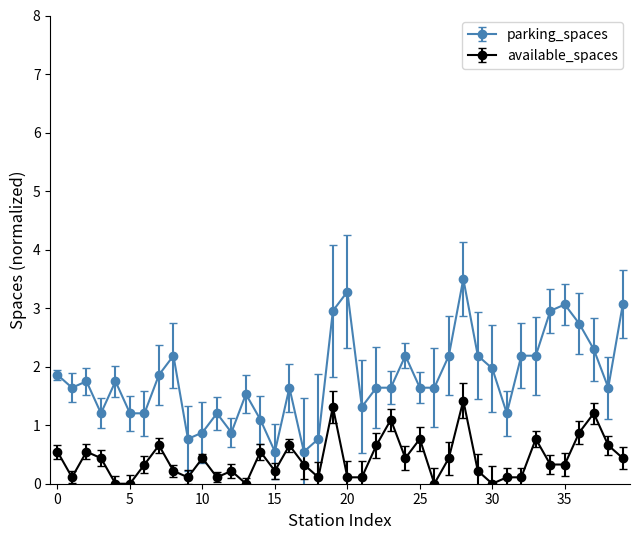

What is the difference between the maximum and second lowest values in the parking_spaces series?

3.0